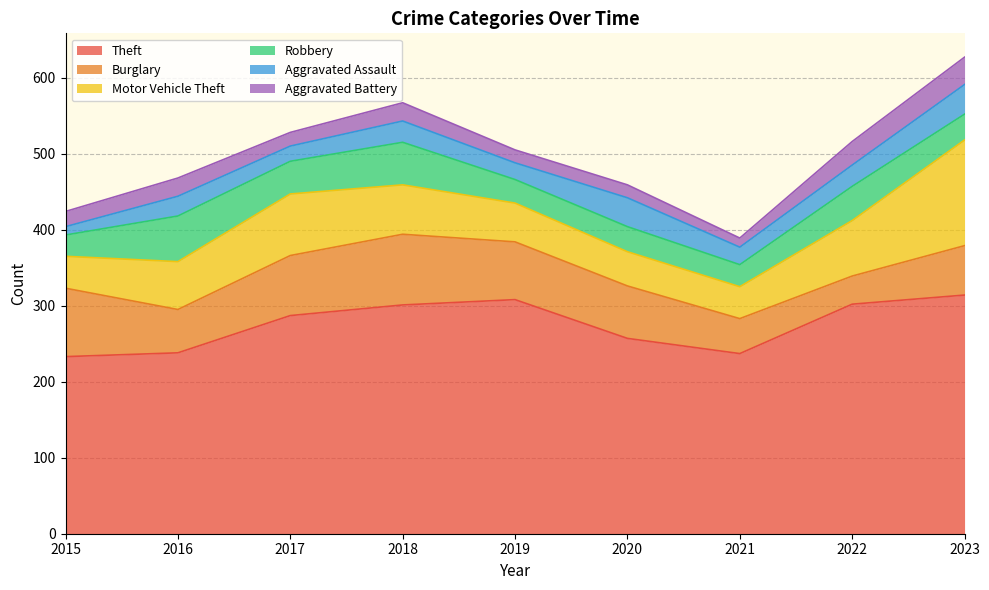

List the series in order of their peak value, lowest first.

Aggravated Battery, Aggravated Assault, Robbery, Burglary, Motor Vehicle Theft, Theft